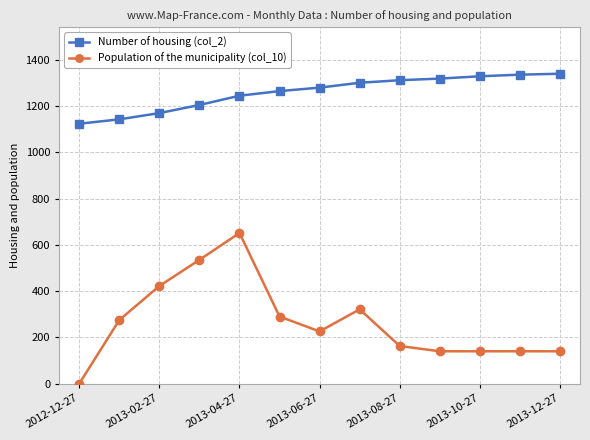

What is the highest value of the Number of housing (col_2) series?

1339.0